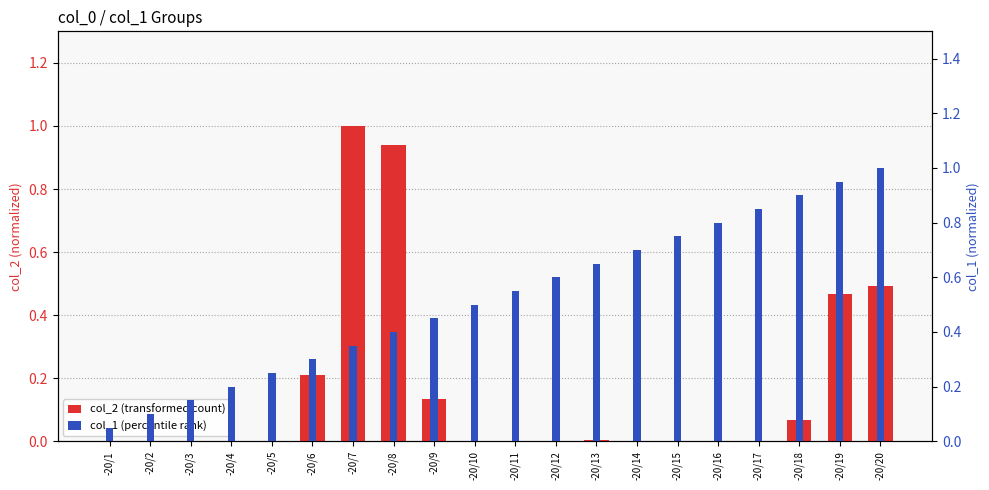

True or false: col_1 (percentile rank) has a value of 0.1 at -20/1.

False